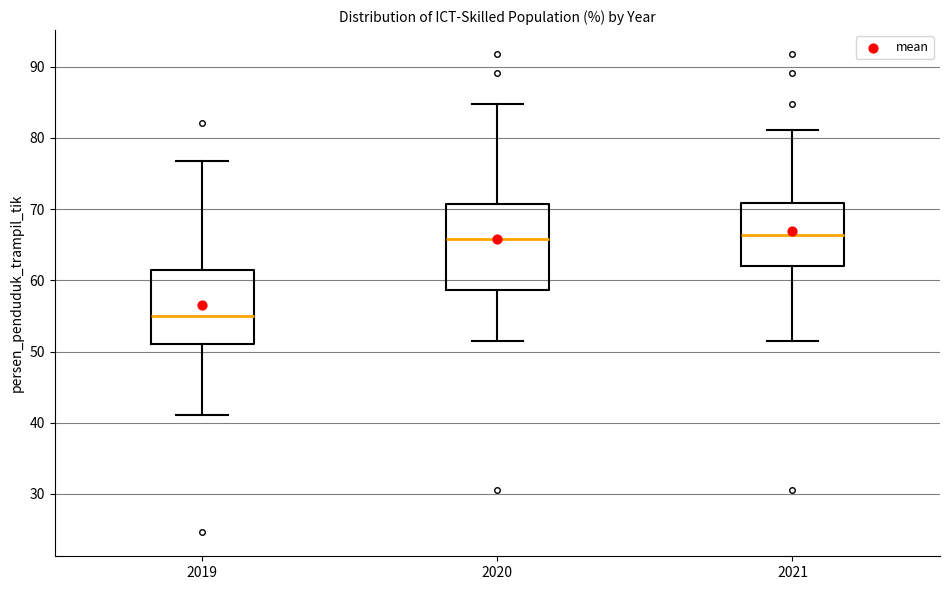

Which box's median line is the lowest?

2019